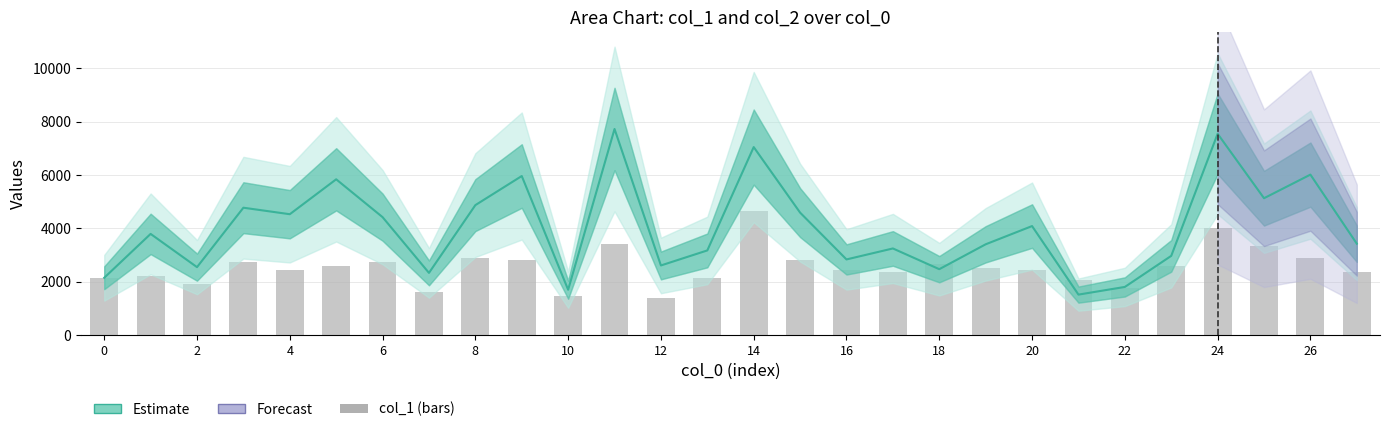

What is the lowest value of the col_2 (center) series?

1512.0